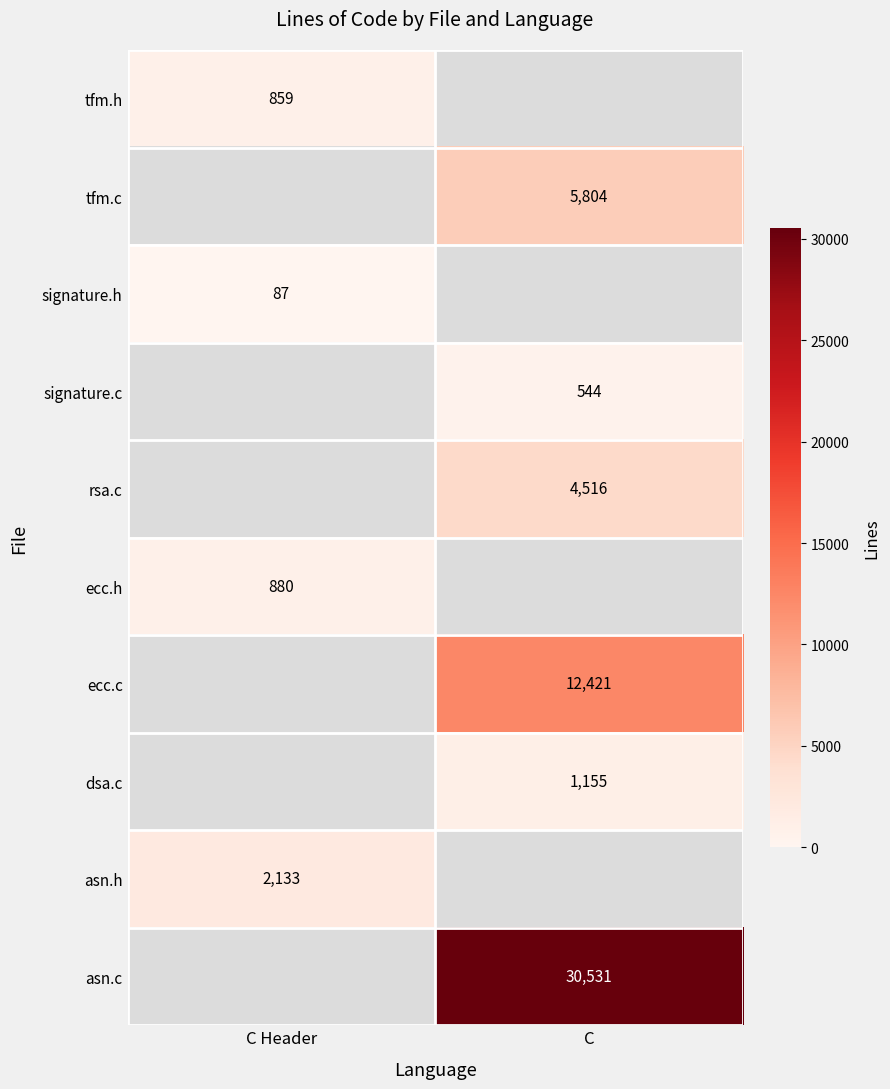

Between C and C Header, which is larger?

C Header